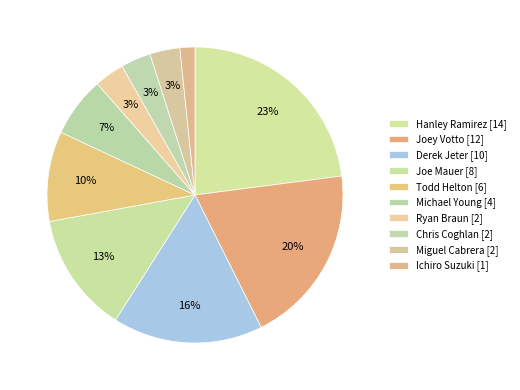

How much of the chart is everything except Ryan Braun?

96.7%